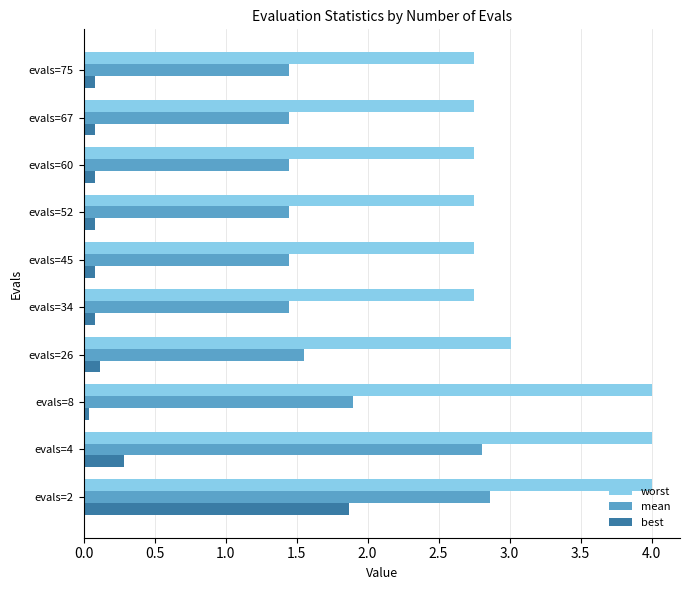

What is the sum of all best values?

2.8